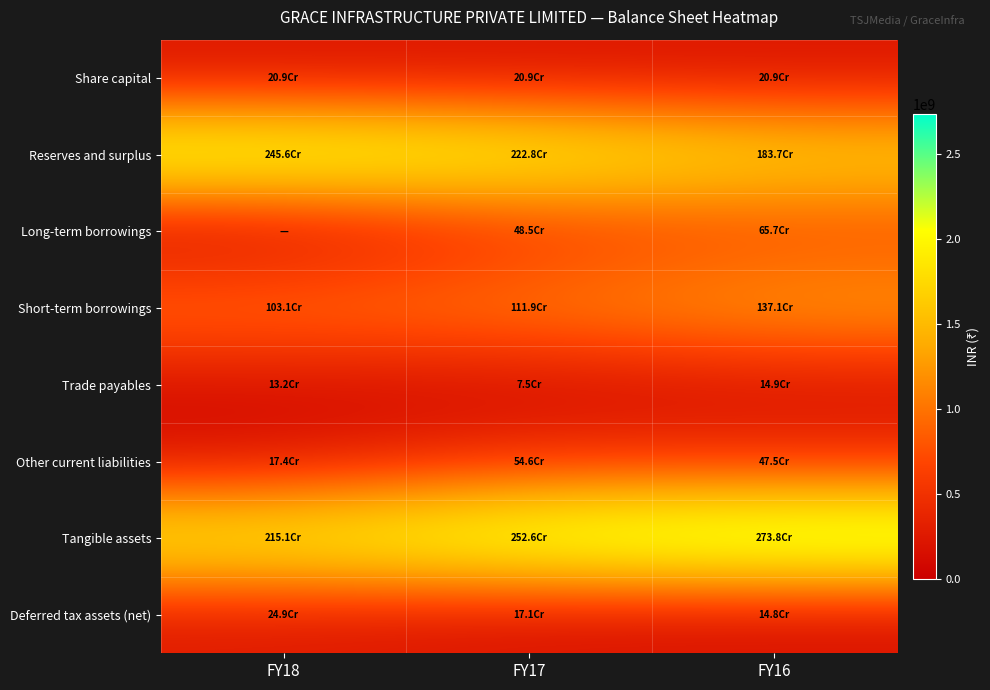

Reading right to left, what are all the values shown in this chart?

Share capital: FY16=208970000	FY17=208970000	FY18=208970000
Reserves and surplus: FY16=1836793109	FY17=2228156484	FY18=2455677193
Long-term borrowings: FY16=657096515	FY17=484595693	FY18=0
Short-term borrowings: FY16=1370887992	FY17=1118805135	FY18=1031258098
Trade payables: FY16=148947575	FY17=75473377	FY18=131972838
Other current liabilities: FY16=474826252	FY17=546354420	FY18=173765244
Tangible assets: FY16=2737725778	FY17=2526310673	FY18=2150572210
Deferred tax assets (net): FY16=148276110	FY17=170941774	FY18=249228479